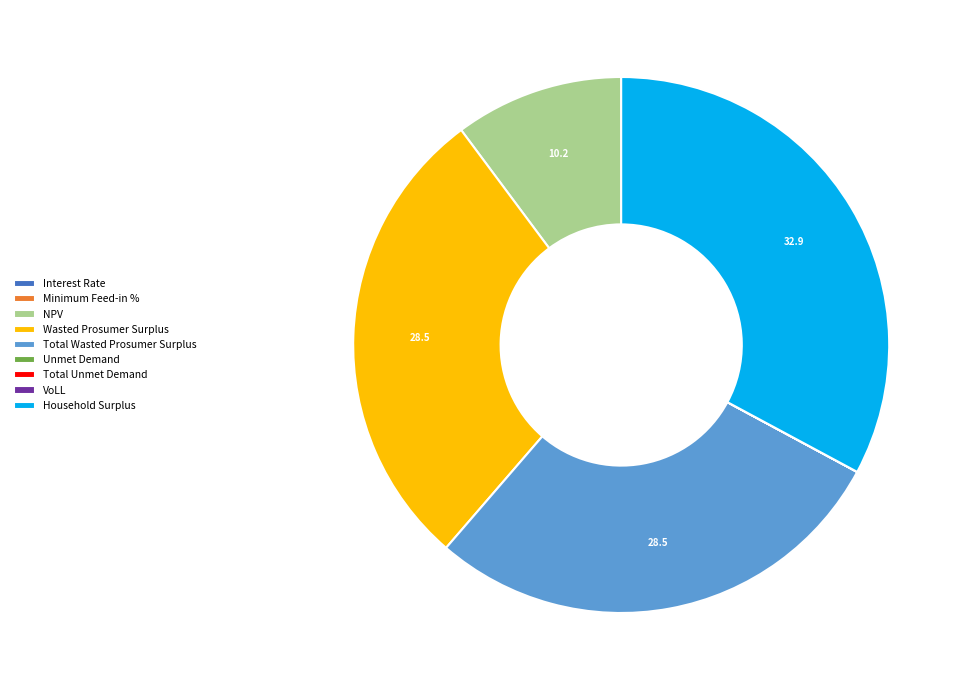

Is Household Surplus the majority of the pie?

No